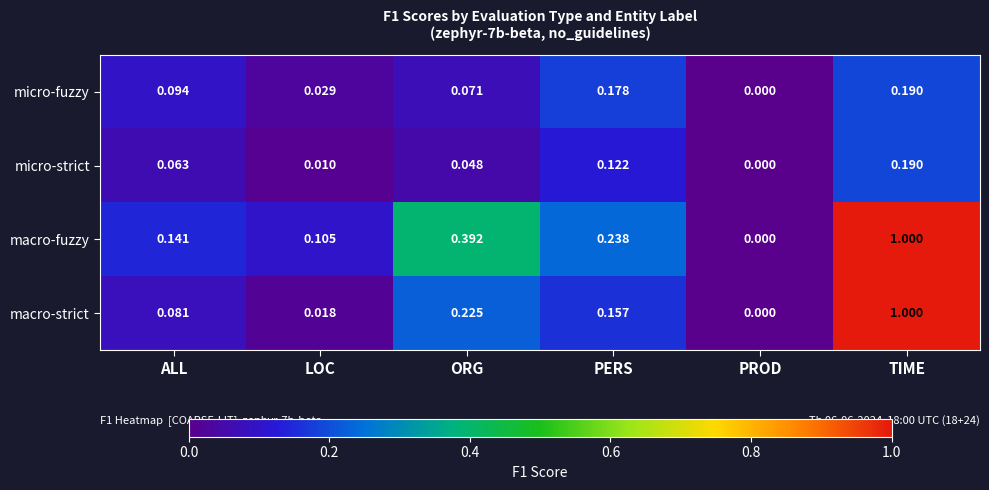

At which category is the sum across all series the highest?

TIME